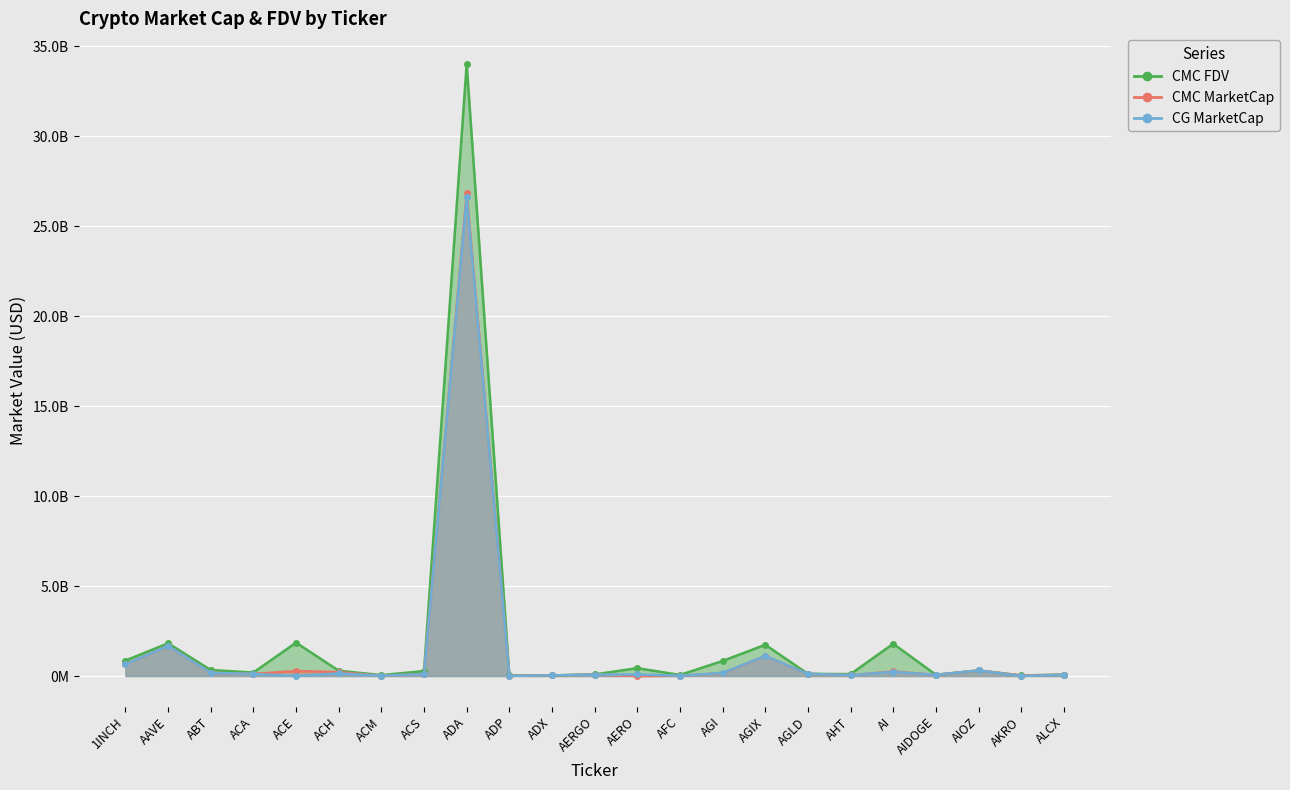

True or false: CG_MarketCap has more than 2 points higher than both neighbors.

True